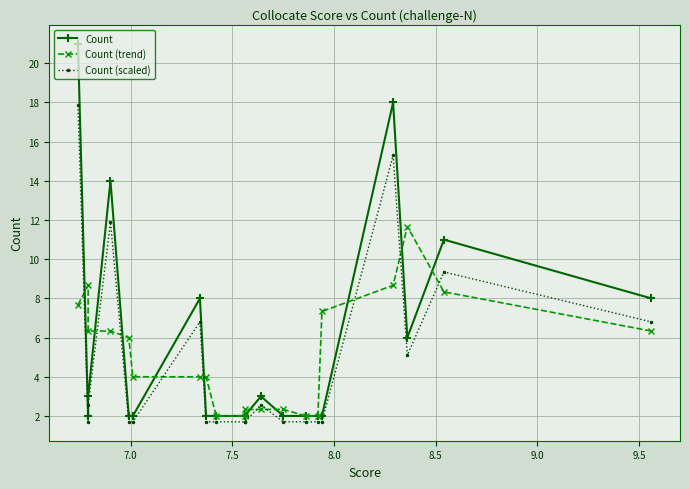

What are all the series names shown in the legend?

Count, Count (trend), Count (scaled)